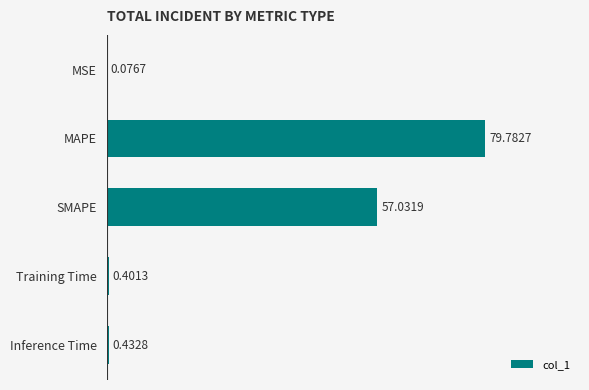

What is the sum of the values at MAPE and Training Time?

80.2